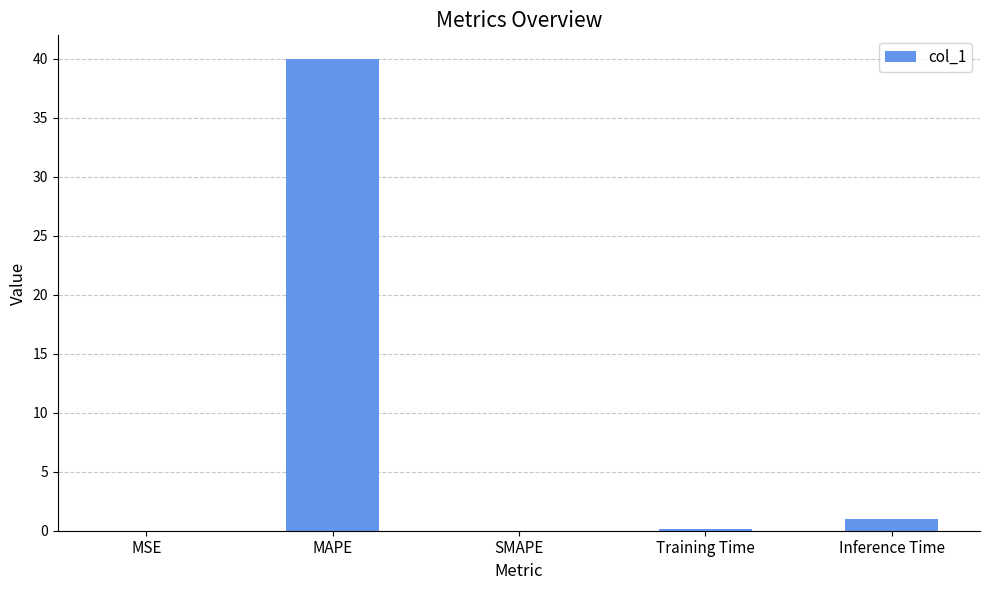

Where is the data nearest to the value 19?

Inference Time